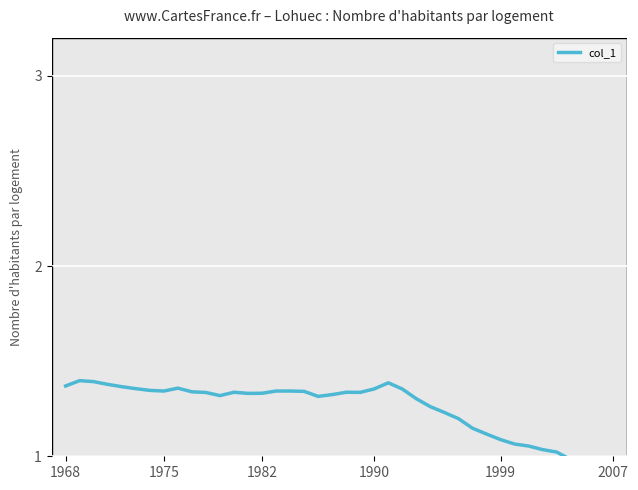

The value at 38 is 0.4. True or false?

False